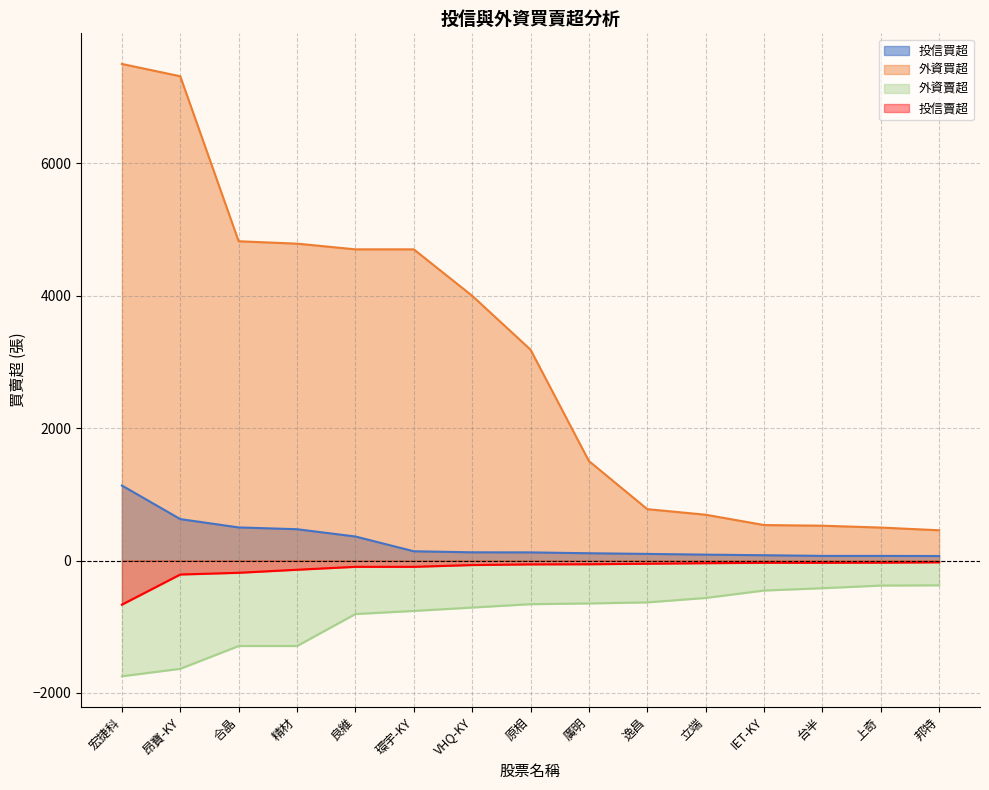

Does the chart have visible grid lines?

Yes